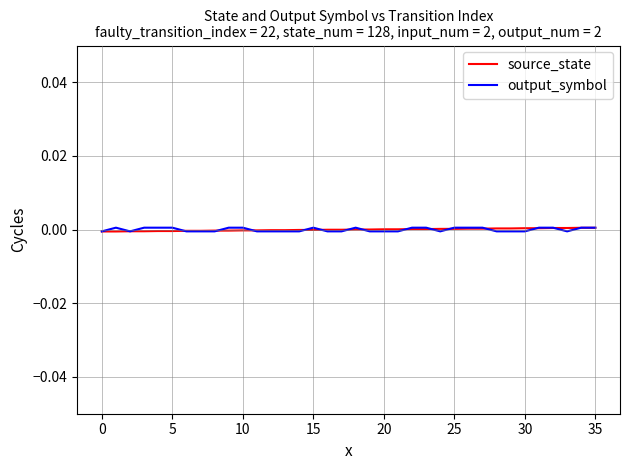

The value of source_state at 20 is 0.0. True or false?

True